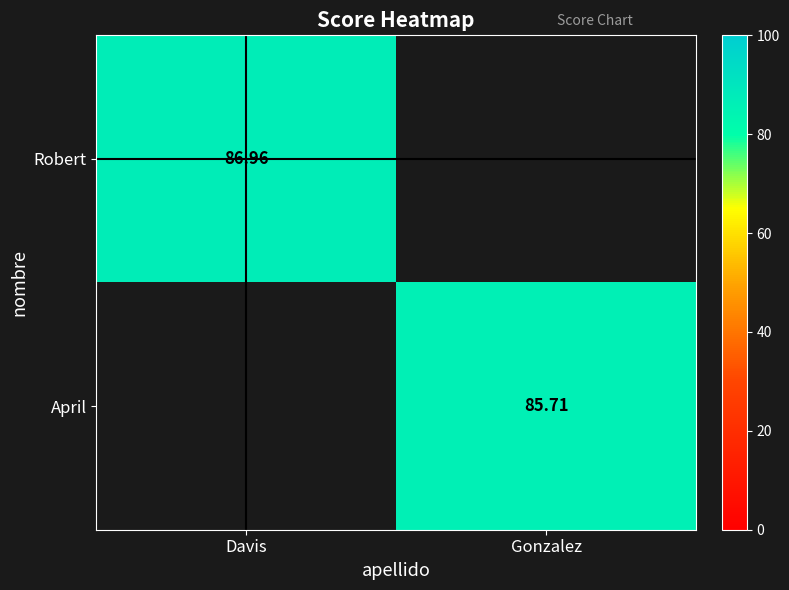

Is the value of Robert at Davis greater than the value of April at Davis?

No